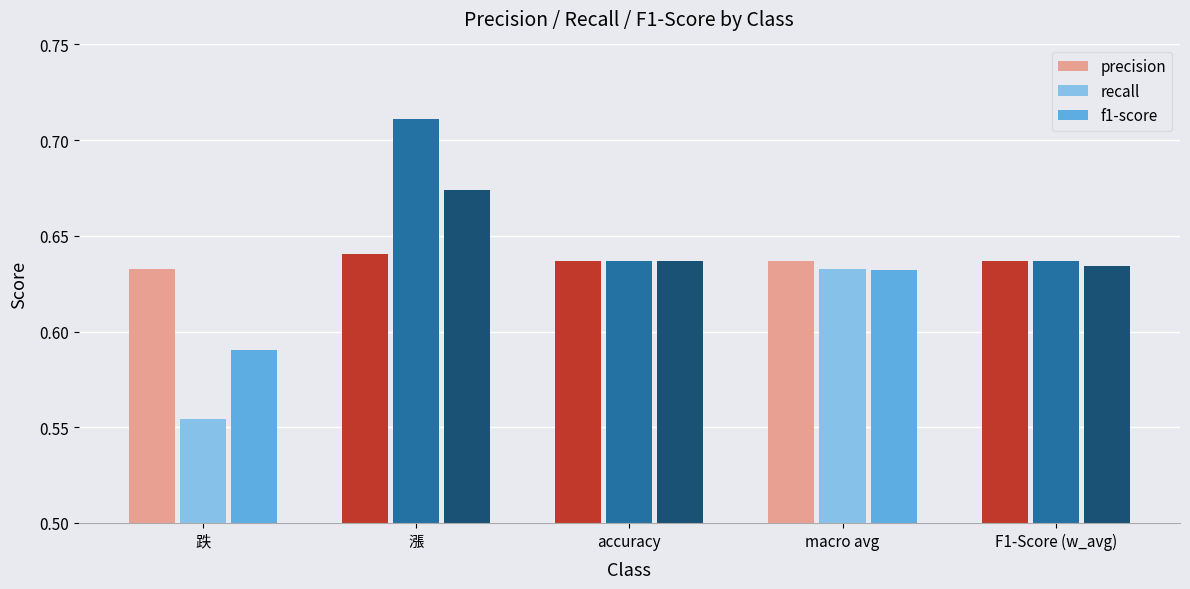

Is it true that precision equals 0.1 at 跌?

False